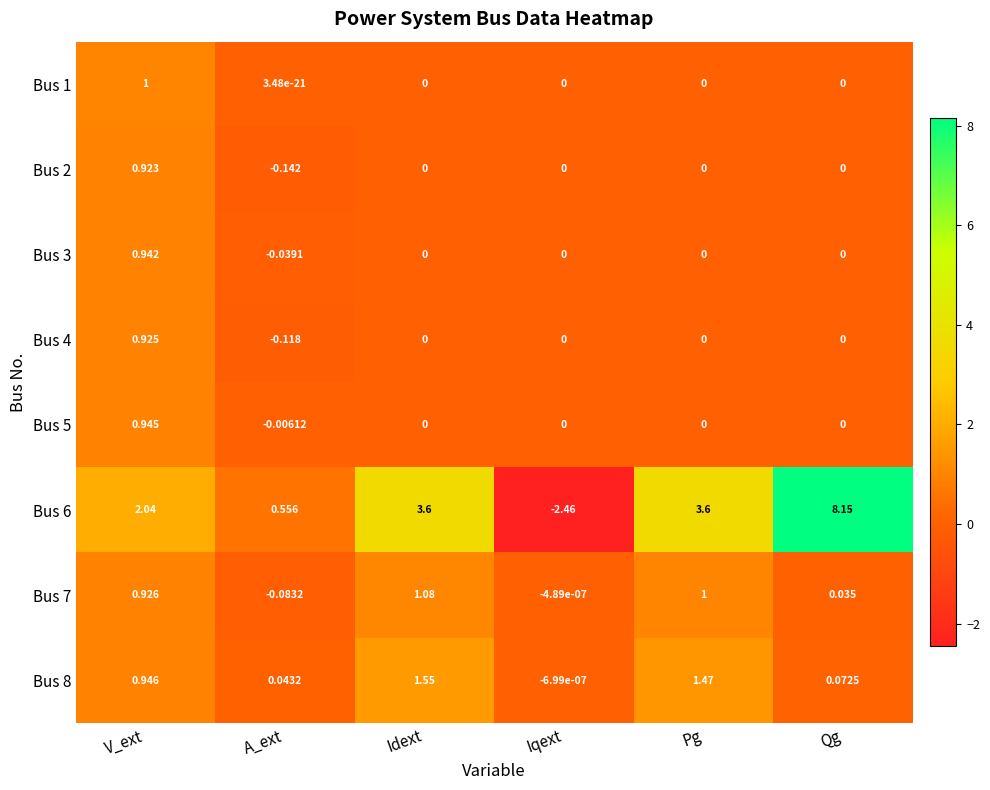

Count the number of categories in the chart.

6